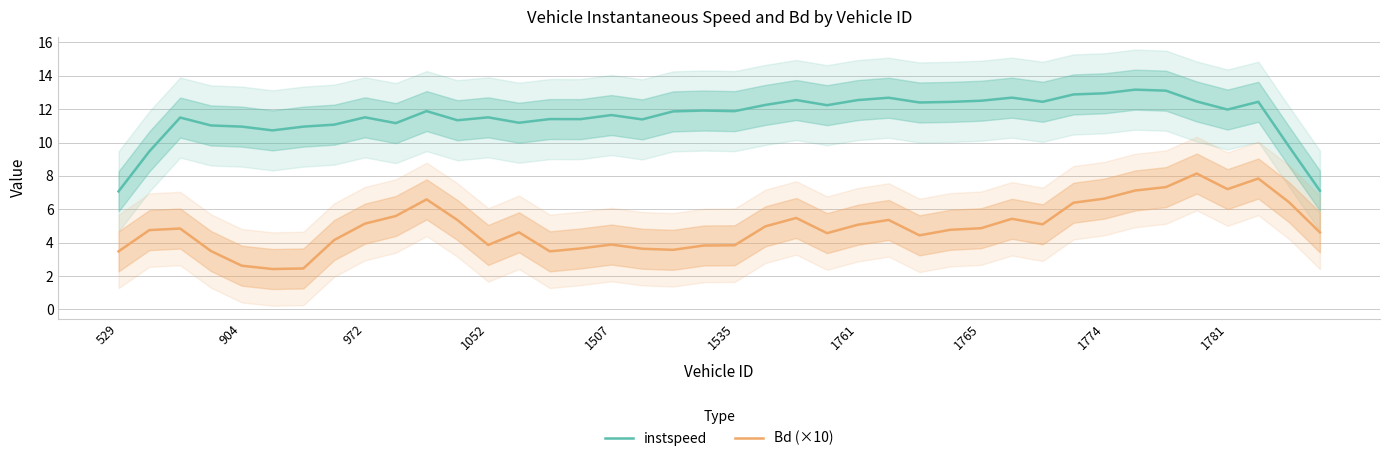

How many lines are shown in the chart?

2